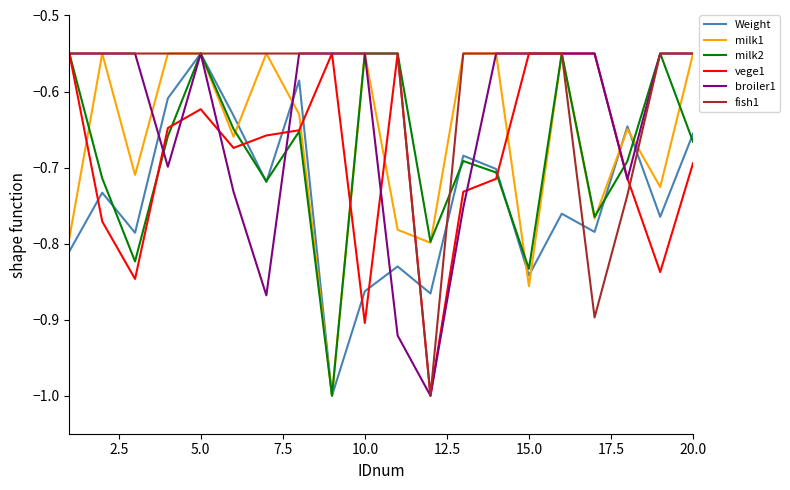

How many times do vege1 and Weight cross each other?

9